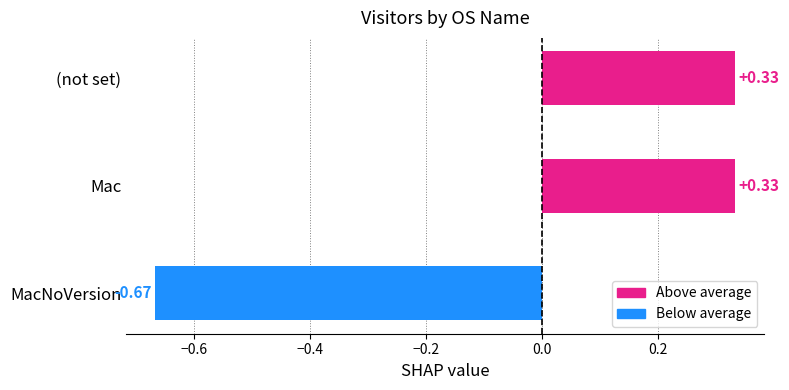

What is the label of the 1st bar from the bottom?

MacNoVersion